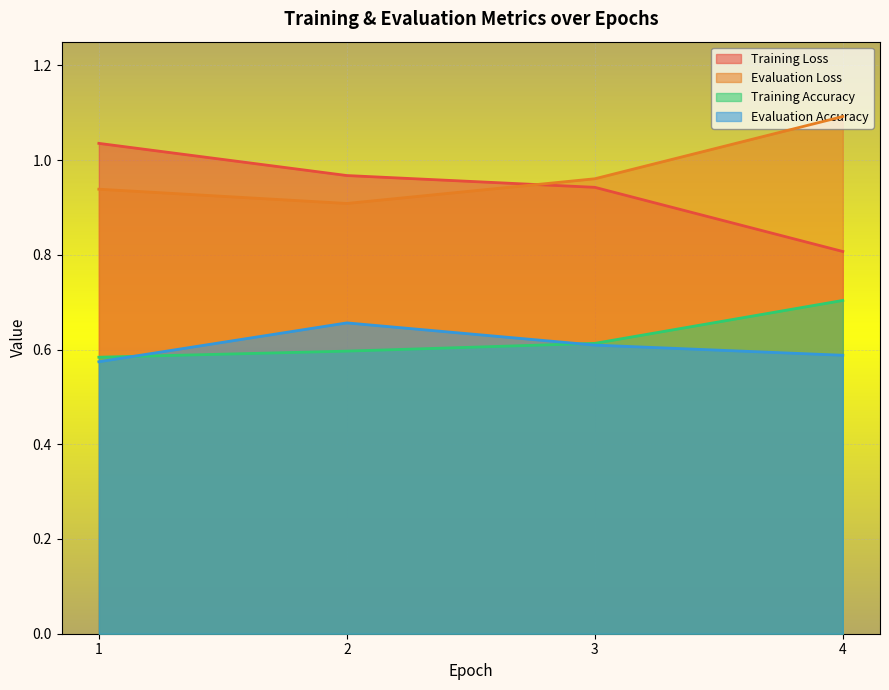

What is the minimum value for Evaluation Loss?

0.9